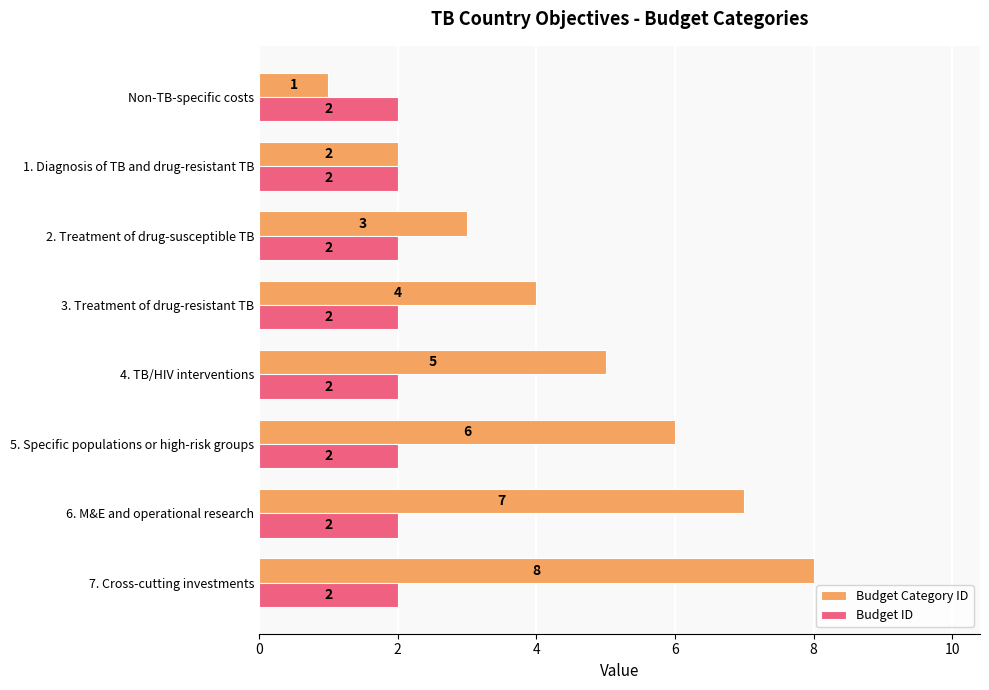

At which label is Budget Category ID closest to 4?

3. Treatment of drug-resistant TB